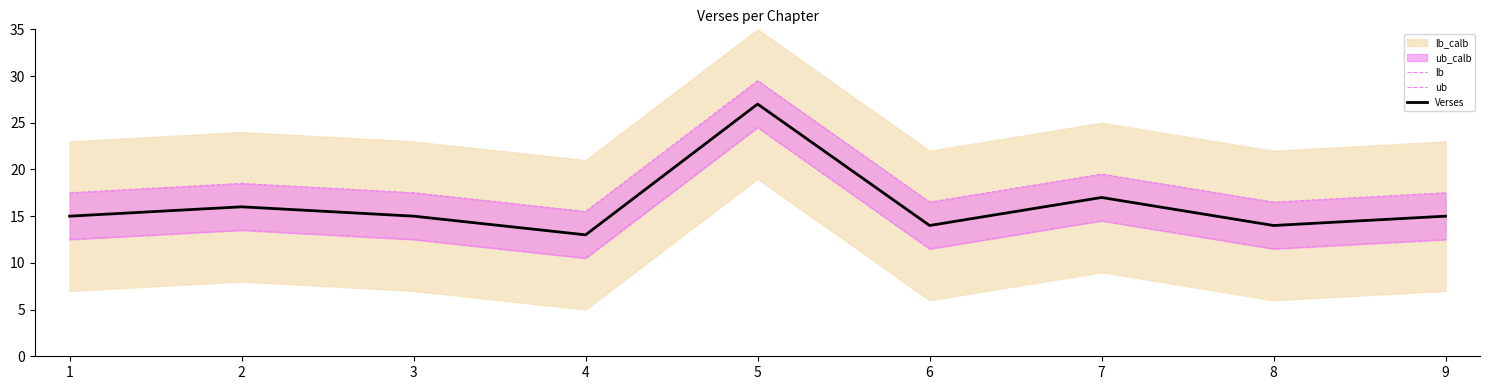

At which label is Verses closest to 20?

7